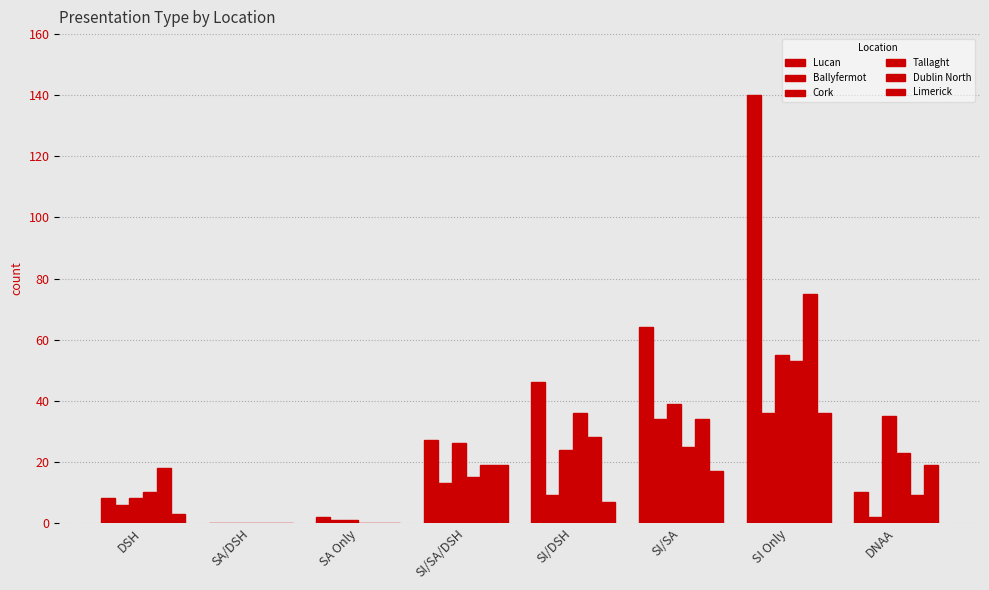

How many data points does each series have?

8